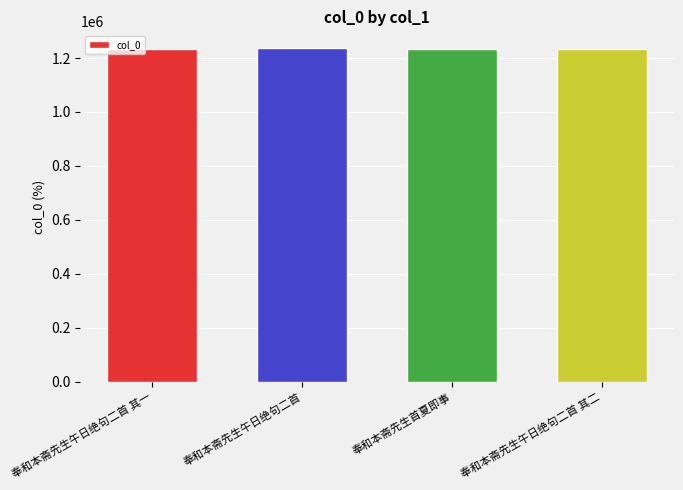

Is it true that the value at 奉和本斋先生午日绝句二首 其一 is 827555?

False